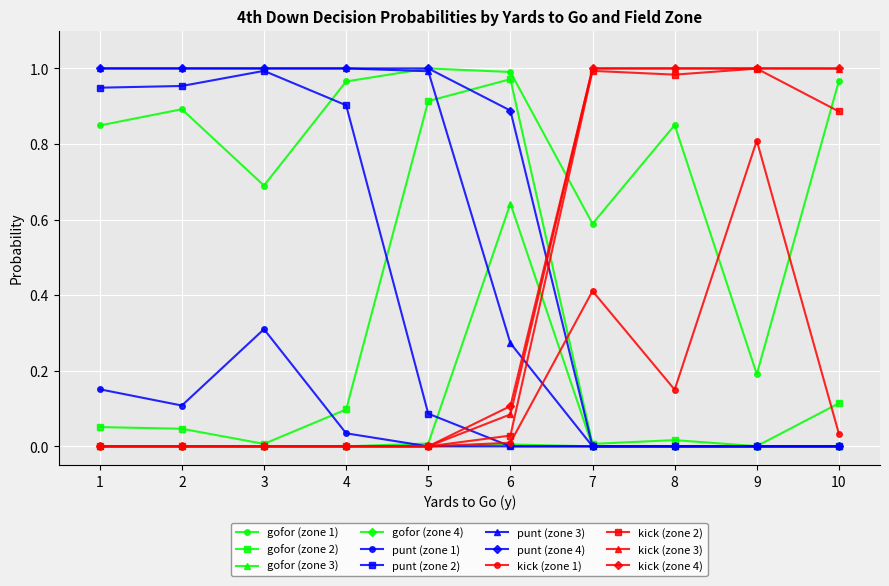

The gofor (zone 2) series shows 1.0 at 6. True or false?

True